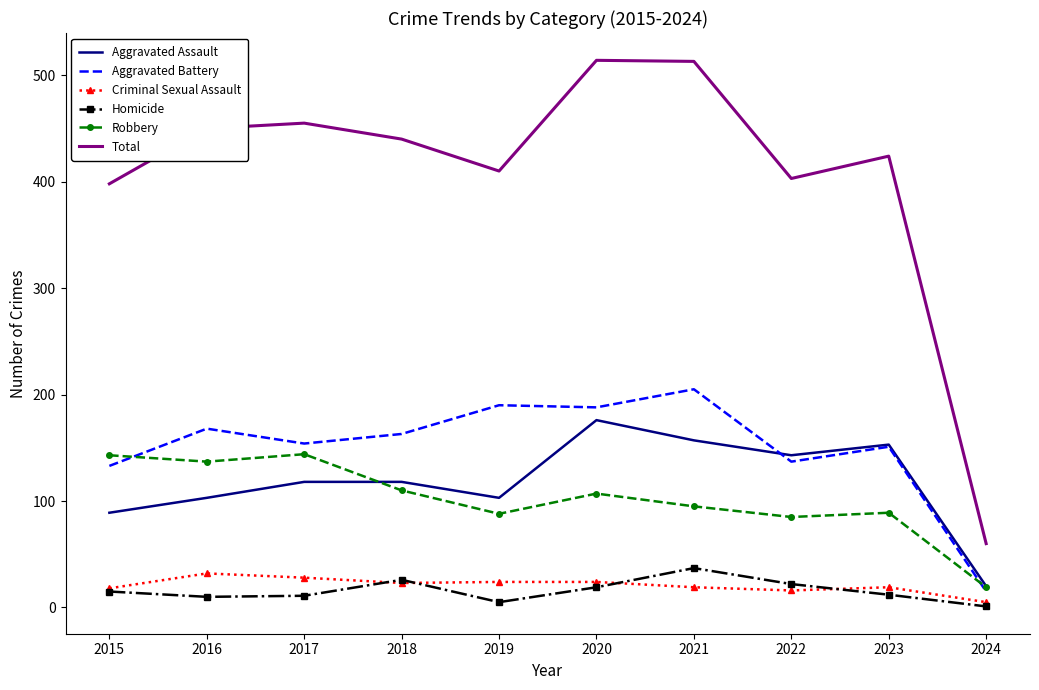

What is the approximate value of Aggravated Battery at 2023, to the nearest 5?

150